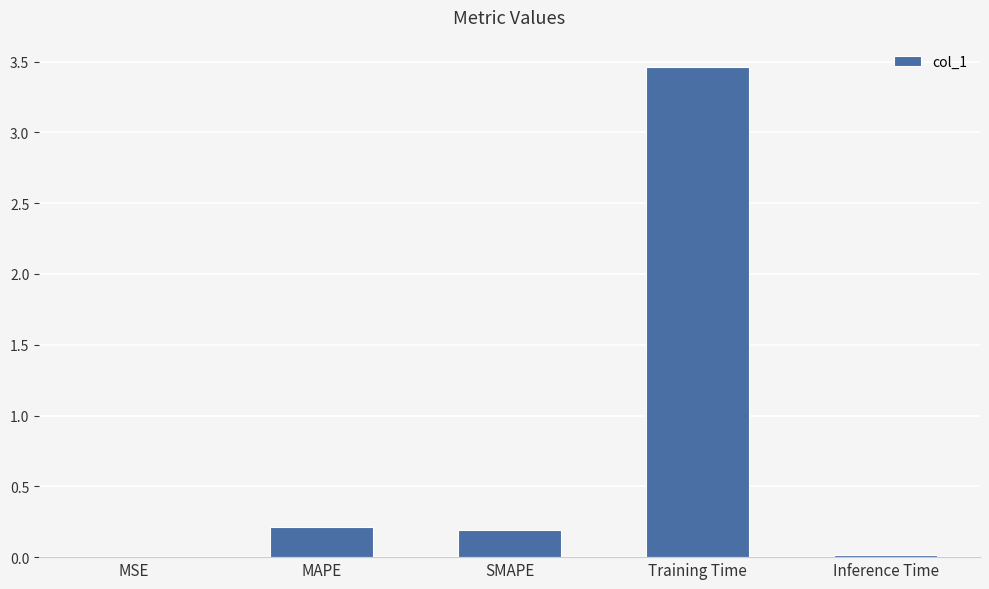

What is the sum of all values?

3.9